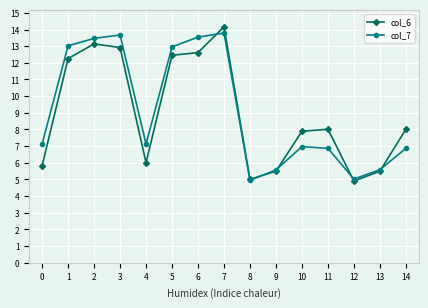

Which series has the largest total across all categories?

col_7